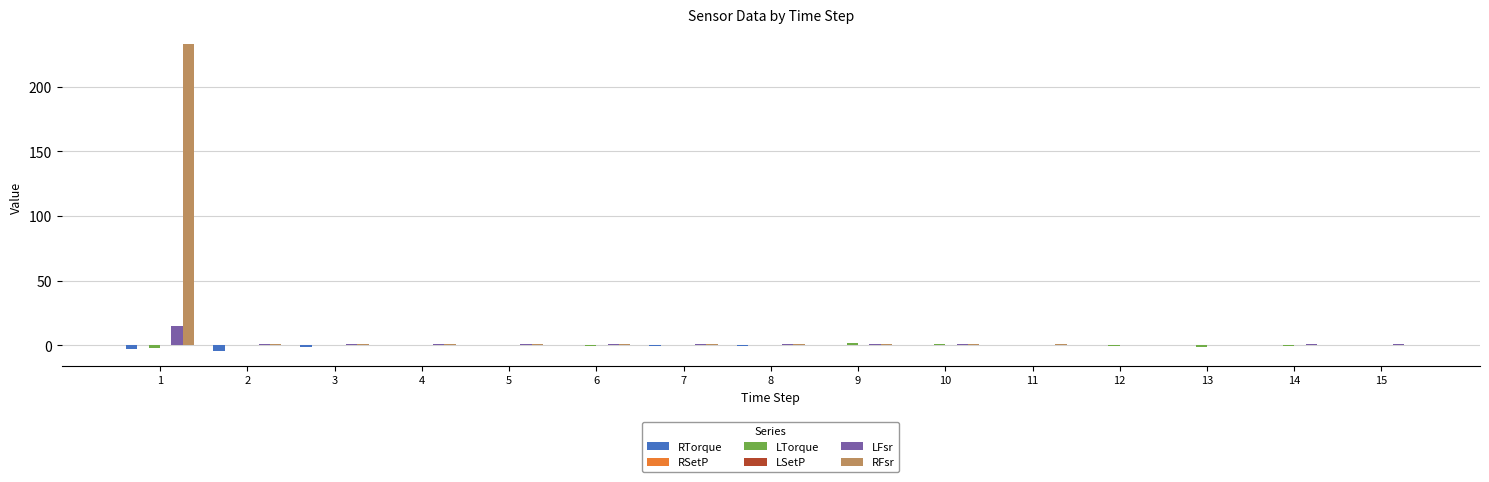

Reading left to right, list all the values displayed in this chart.

RTorque: 1=-3.3	2=-4.1	3=-1.1	4=-0.2	5=0.2	6=0.2	7=-0.4	8=-0.4	9=0.1	10=0.3	11=0.3	12=-0.1	13=0.1	14=0.3	15=0.0
RSetP: 1=0.0	2=0.0	3=0.0	4=0.0	5=0.0	6=0.0	7=0.0	8=0.0	9=0.0	10=0.0	11=0.0	12=0.0	13=0.0	14=0.0	15=0.0
LTorque: 1=-2.0	2=-0.1	3=-0.1	4=-0.1	5=-0.2	6=-0.3	7=0.0	8=0.2	9=1.4	10=1.2	11=0.2	12=-0.8	13=-1.2	14=-1.0	15=-0.1
LSetP: 1=0.0	2=0.0	3=0.0	4=0.0	5=0.0	6=0.0	7=0.0	8=0.0	9=0.0	10=0.0	11=0.0	12=0.0	13=0.0	14=0.0	15=0.0
LFsr: 1=15.1	2=1.0	3=1.0	4=1.0	5=1.0	6=1.0	7=1.0	8=1.0	9=1.0	10=0.9	11=0.5	12=0.0	13=0.1	14=0.9	15=1.0
RFsr: 1=233.4	2=0.9	3=0.9	4=1.0	5=1.0	6=1.0	7=1.0	8=0.9	9=0.9	10=0.8	11=0.7	12=0.5	13=0.0	14=0.0	15=0.0